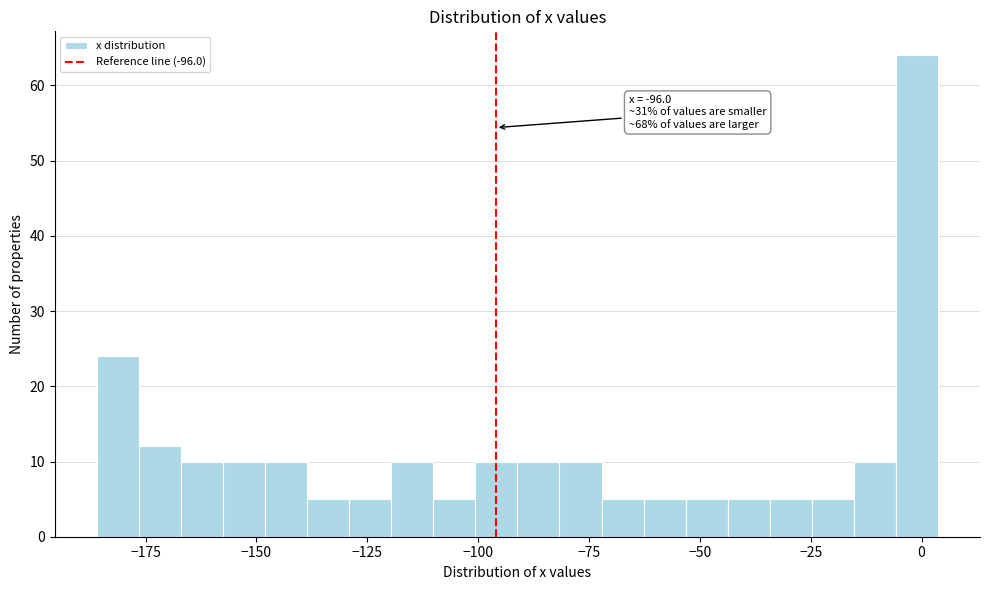

Around what value on the x-axis is the tallest bar? Give the approximate position of its centre, as read against the axis.

0